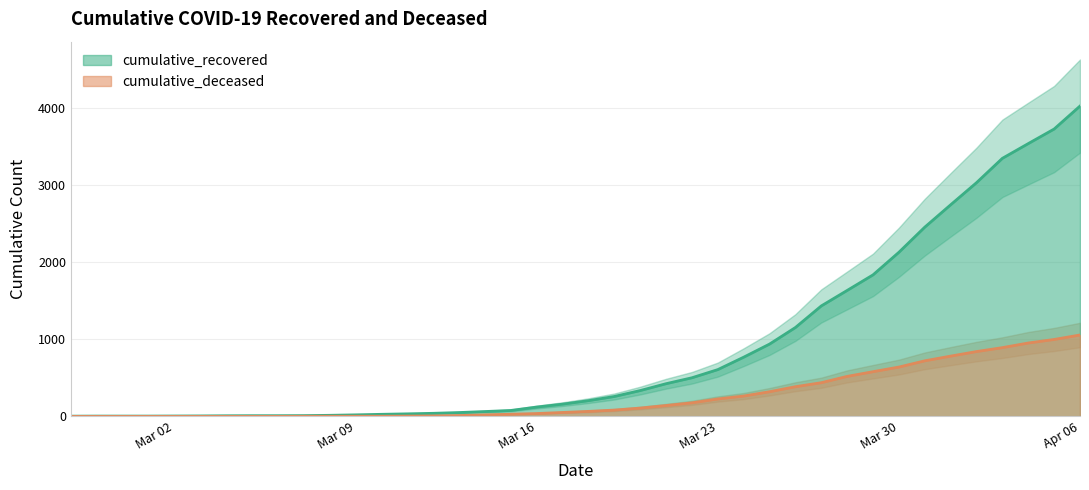

At which label is cumulative_recovered closest to 2014?

Mar 30